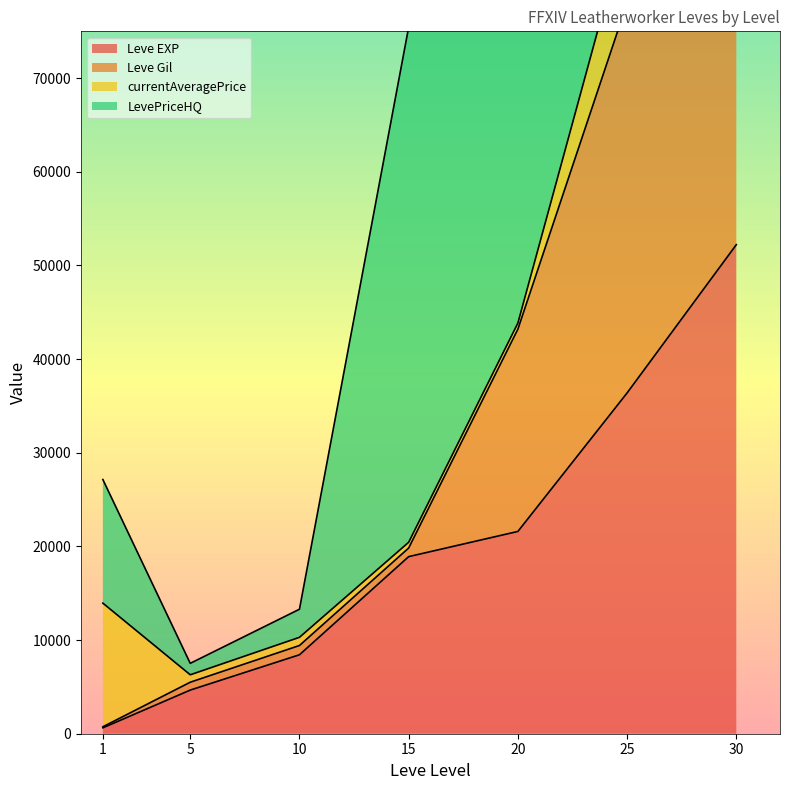

What is the minimum value shown in the chart?

630.0